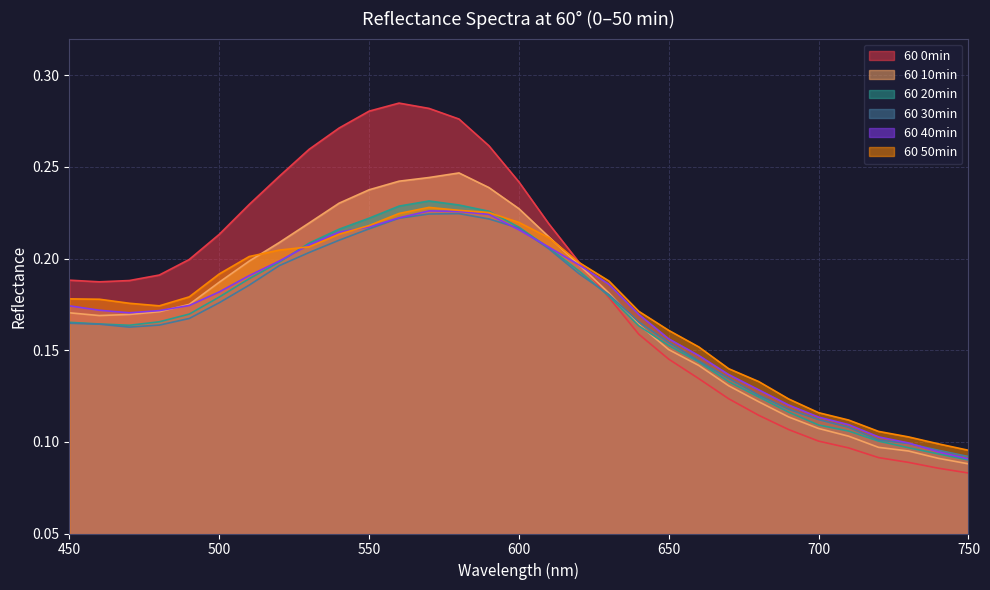

What is the highest value of the 60 10min series?

0.2